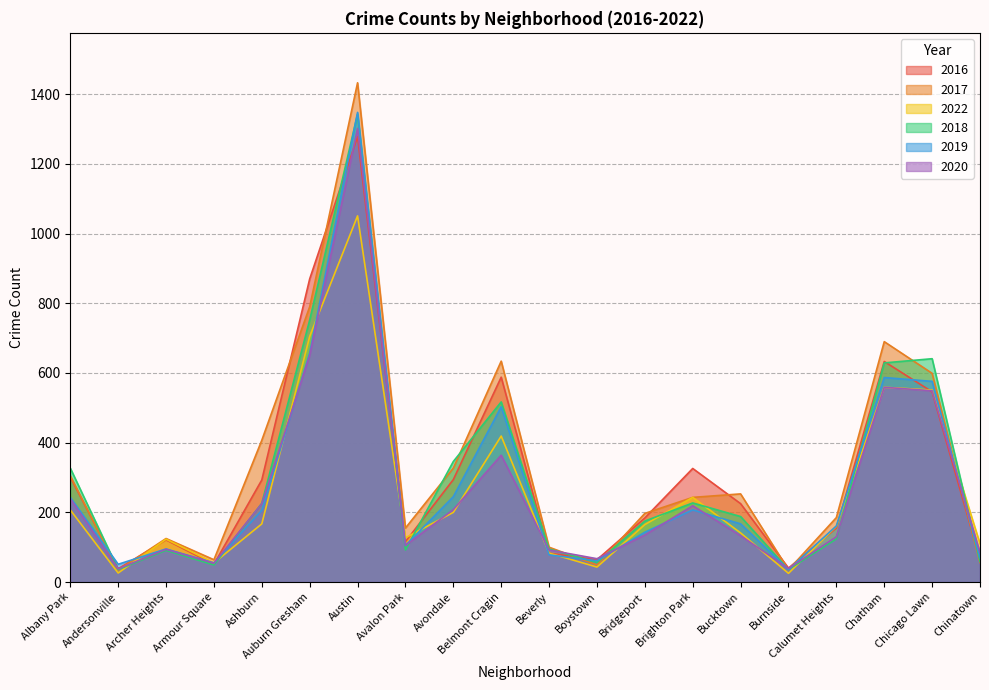

What is the sum of all 2022 values?

5160